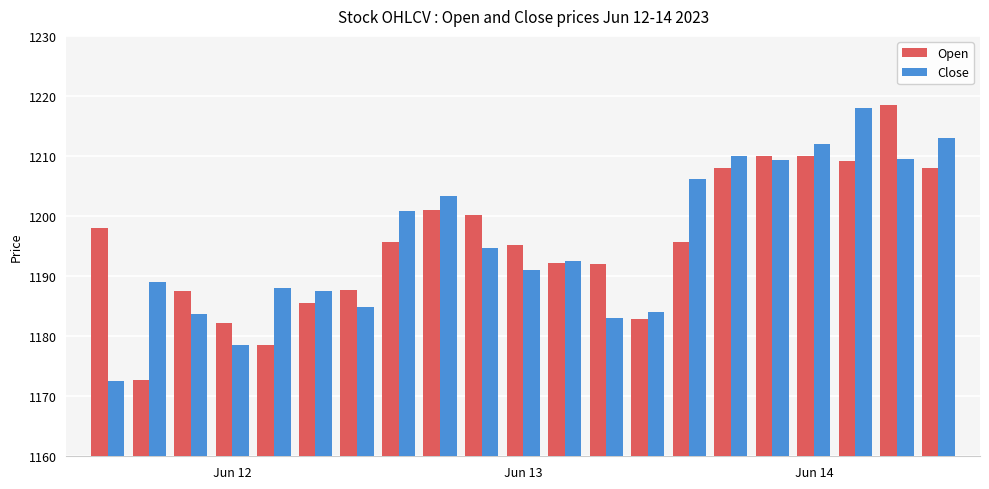

What is the lowest value of the Open series?

1172.7